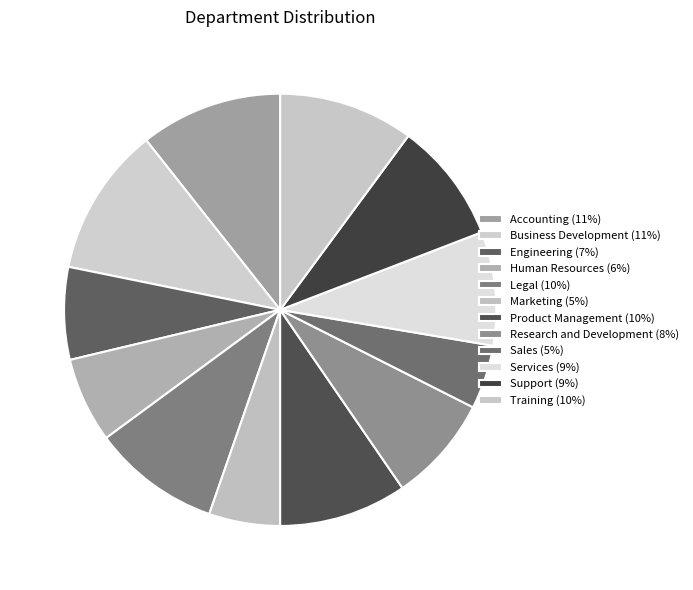

Is it true that Engineering is 21% of the pie?

False